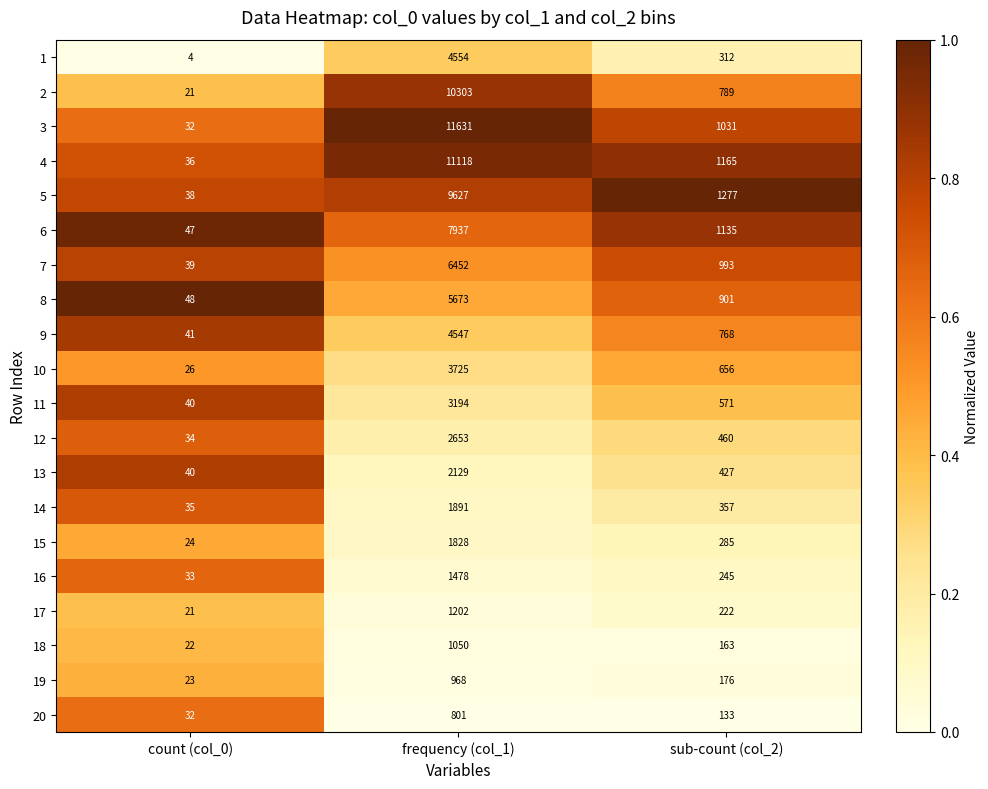

What is the difference between the highest and lowest values at count (col_0)?

44